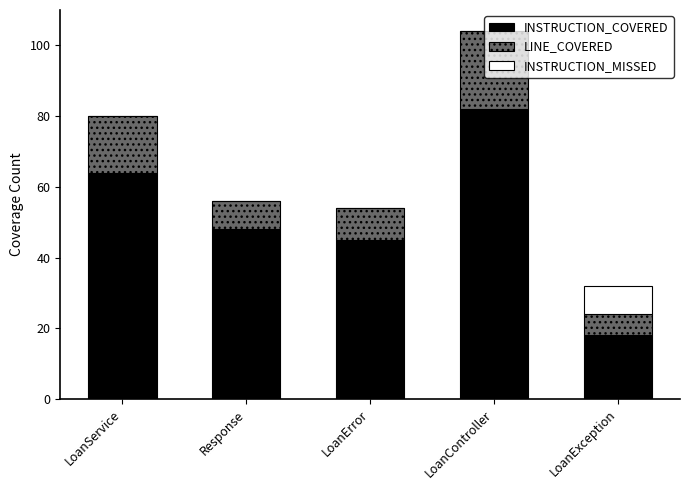

Count the number of categories in the chart.

5